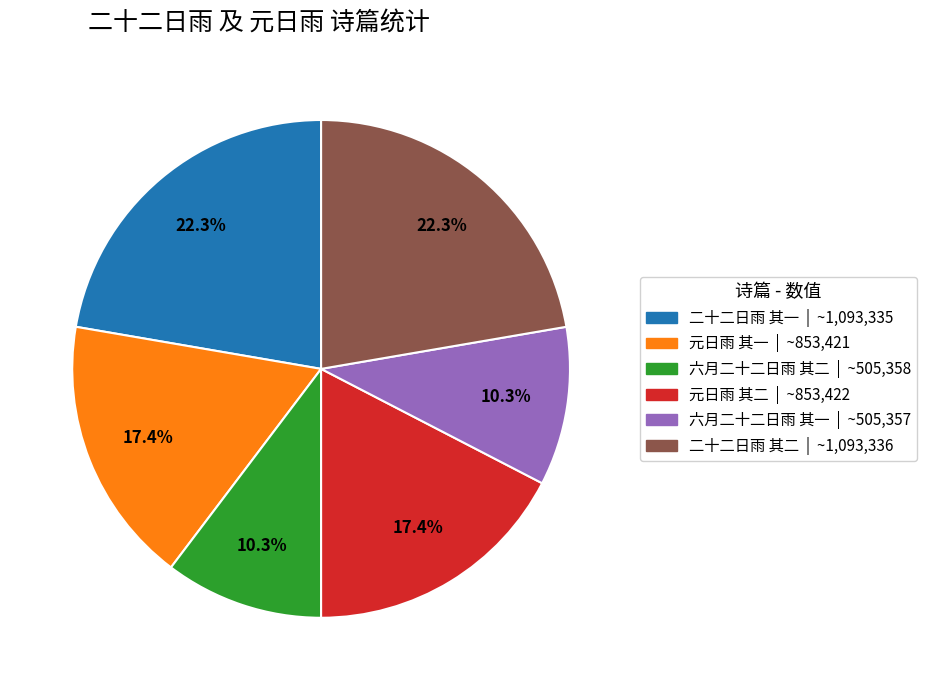

How much of the chart is everything except 二十二日雨 其一?

77.7%